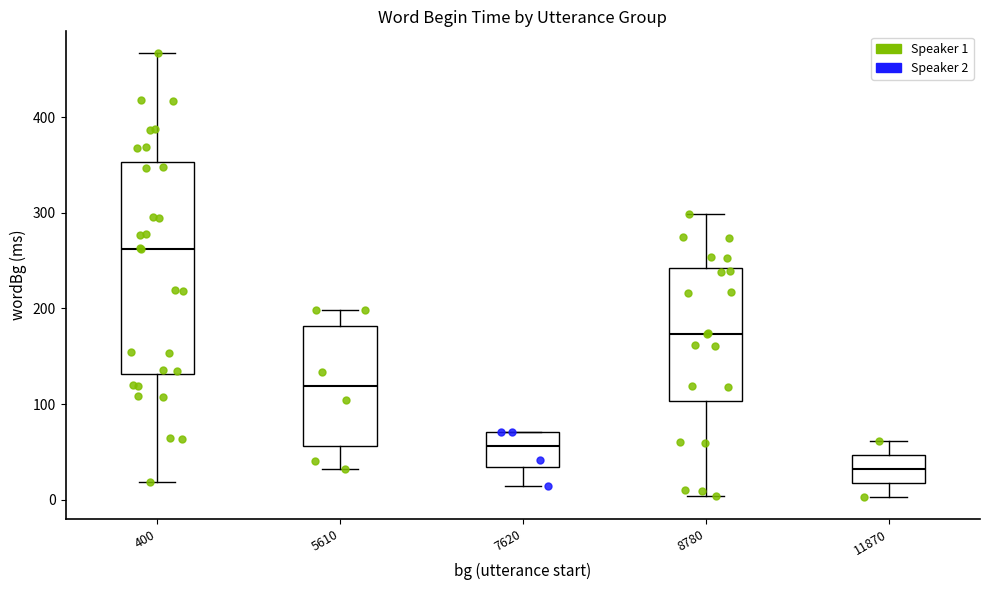

Which box's median line is the lowest?

11870